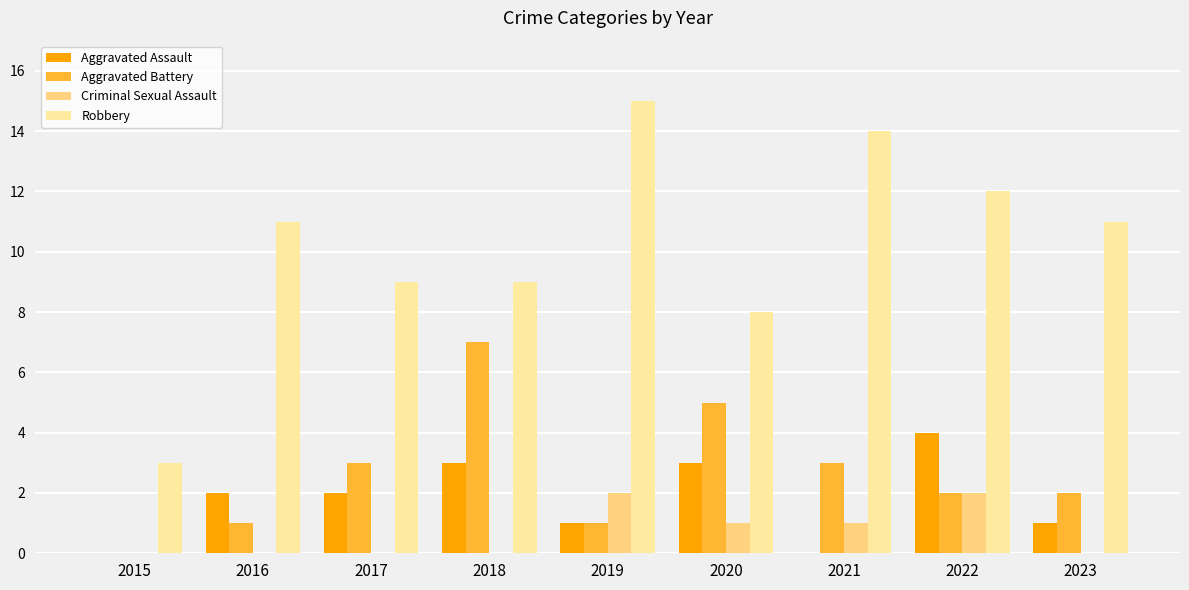

The value of Robbery at 2016 is 6. True or false?

False